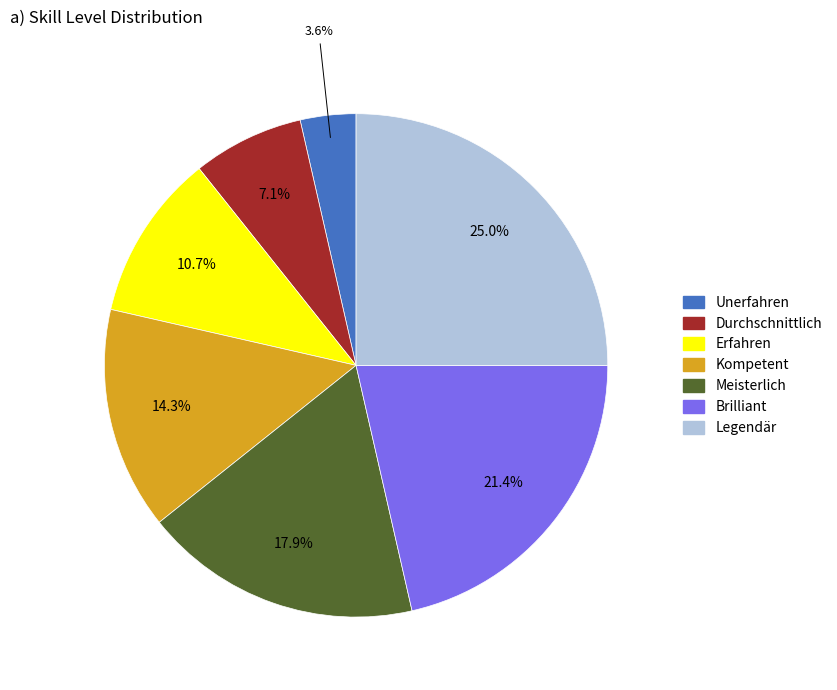

Does any single category account for the majority?

No